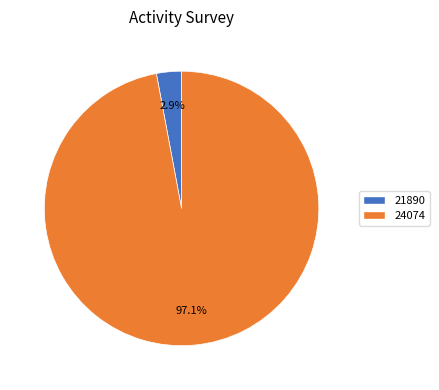

The 24074 slice represents 97% of the pie. True or false?

True